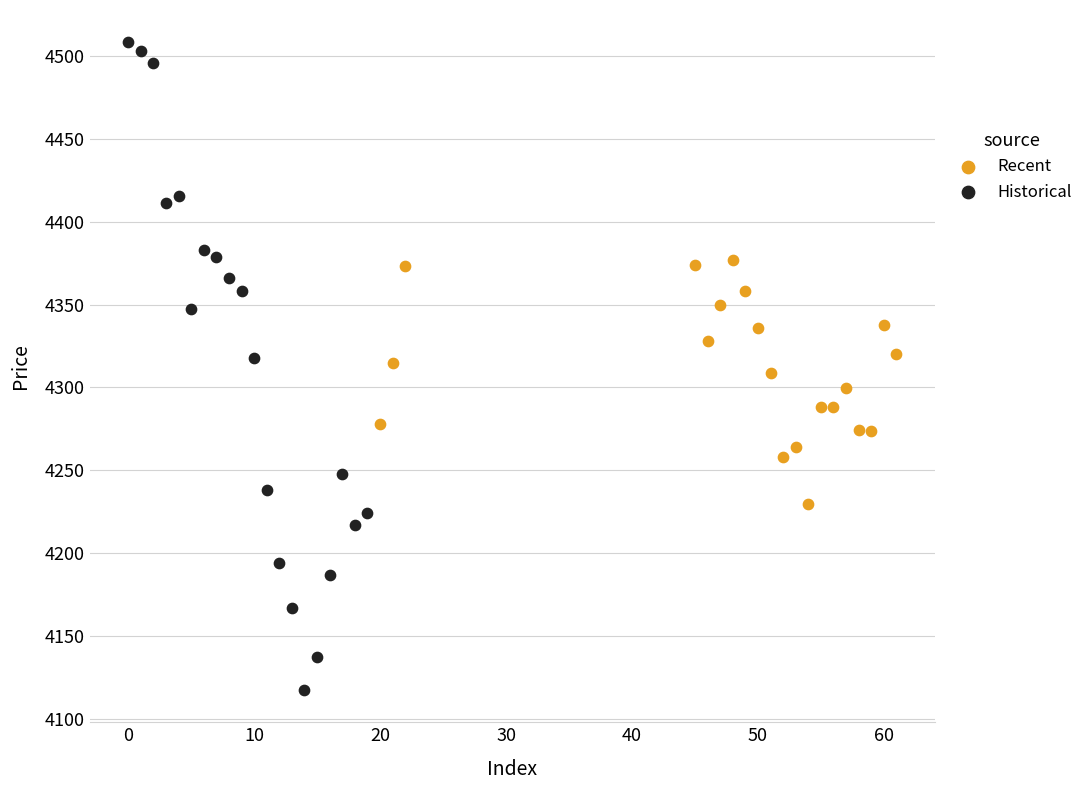

Which series contains the lowest Y value?

Historical